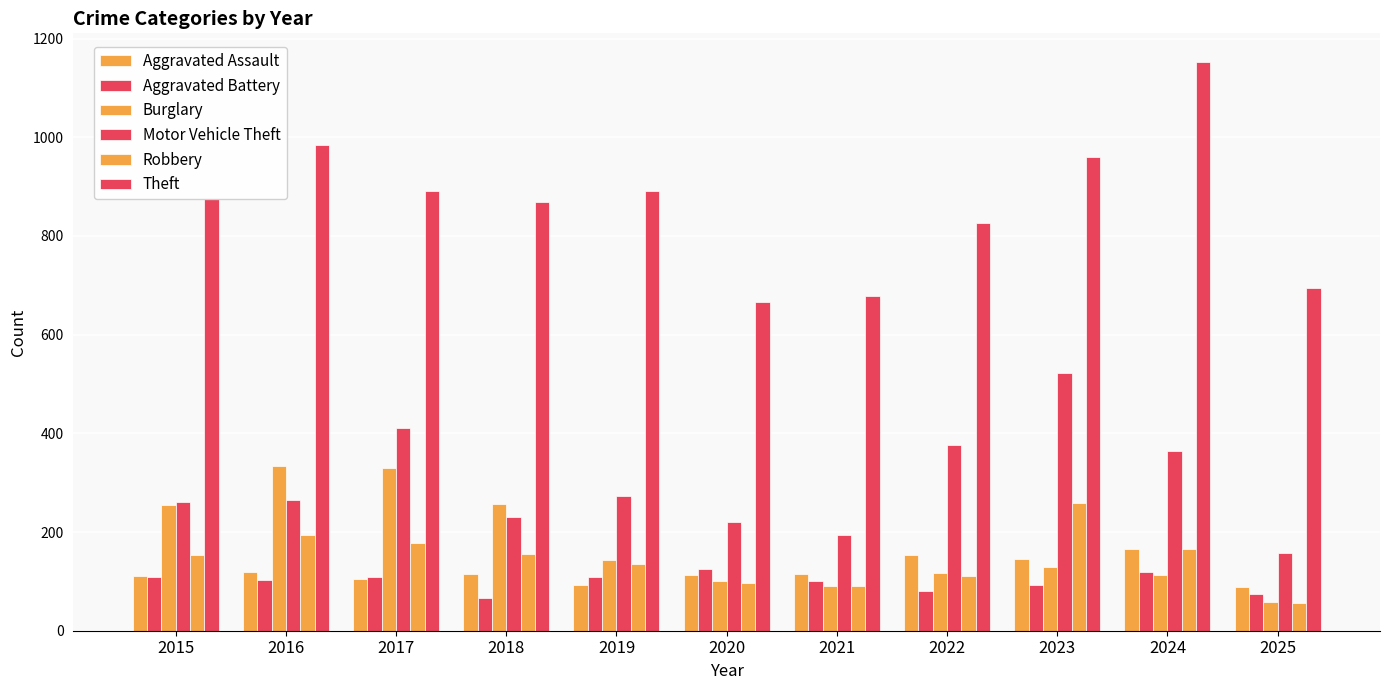

What is the highest value of the Aggravated Battery series?

125